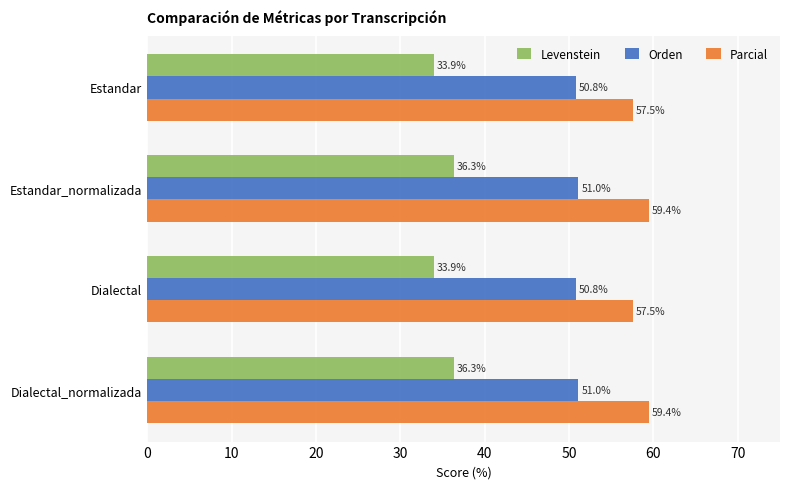

Which series has the largest total across all categories?

Parcial